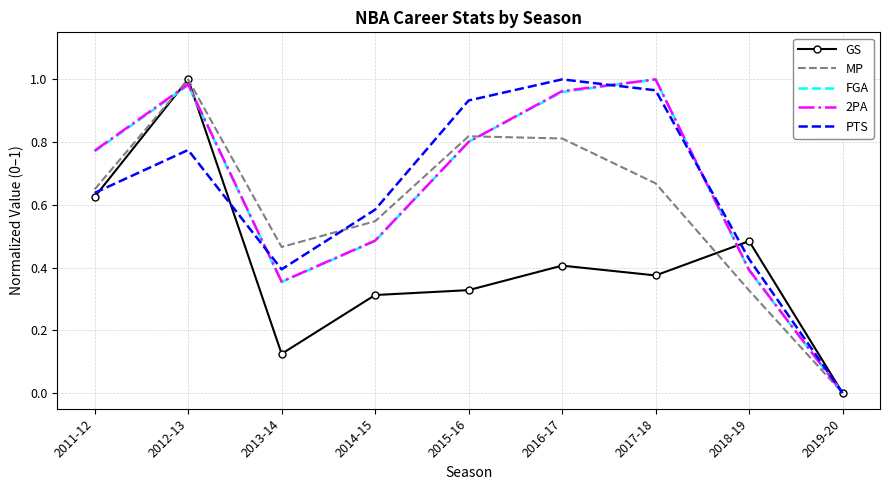

What position from the right is 2015-16?

5